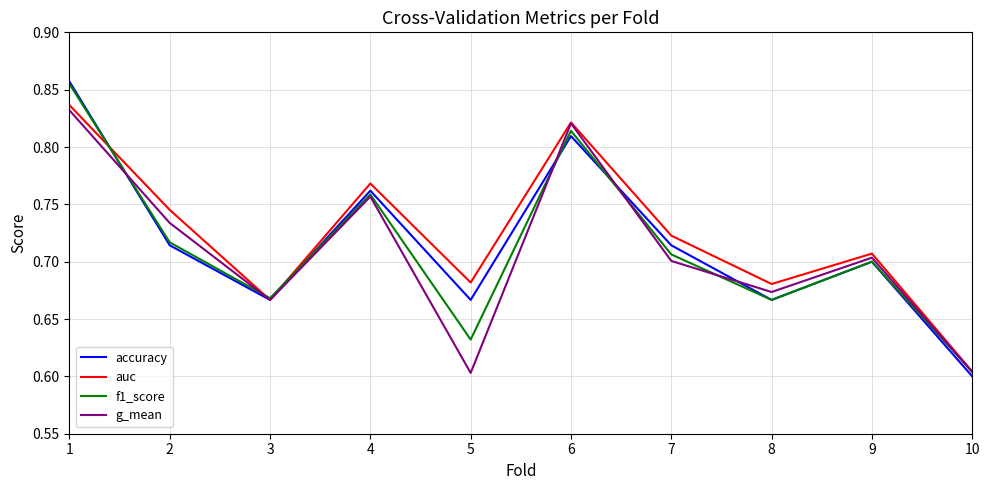

Which series has the largest range (max minus min)?

accuracy